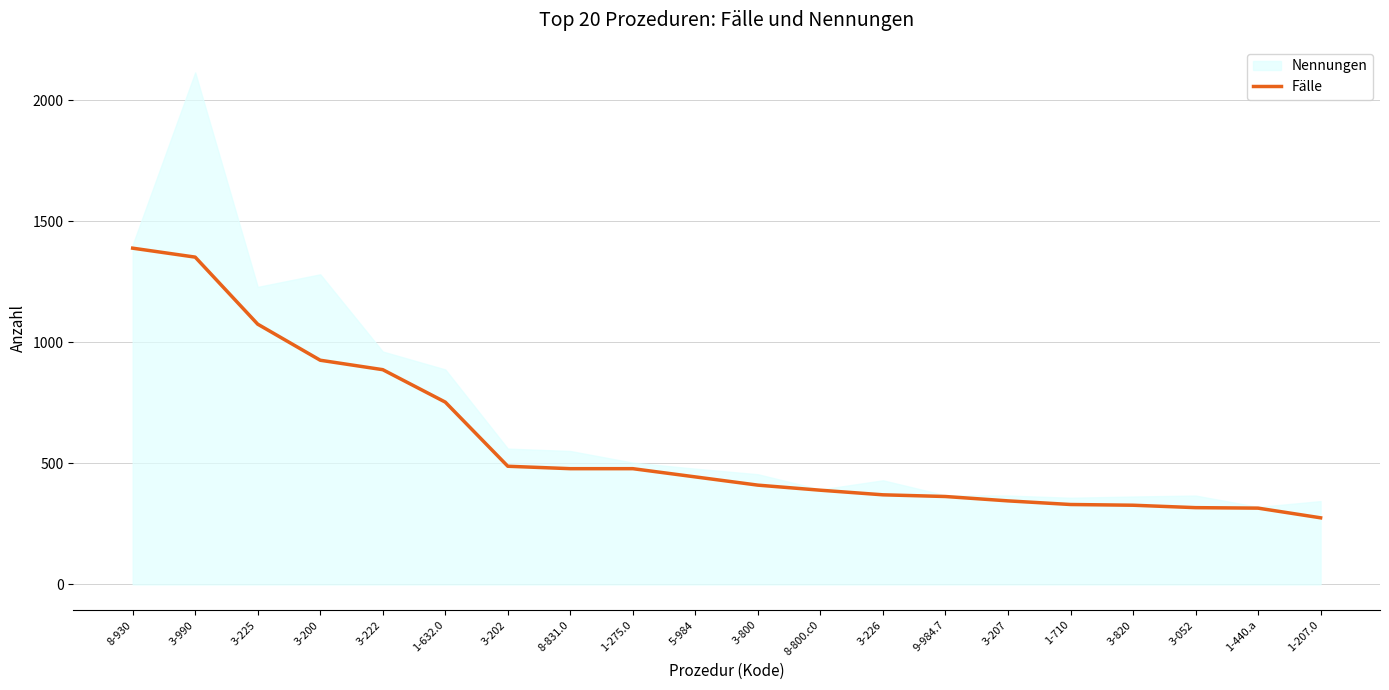

Where does the data first go above 444?

8-930